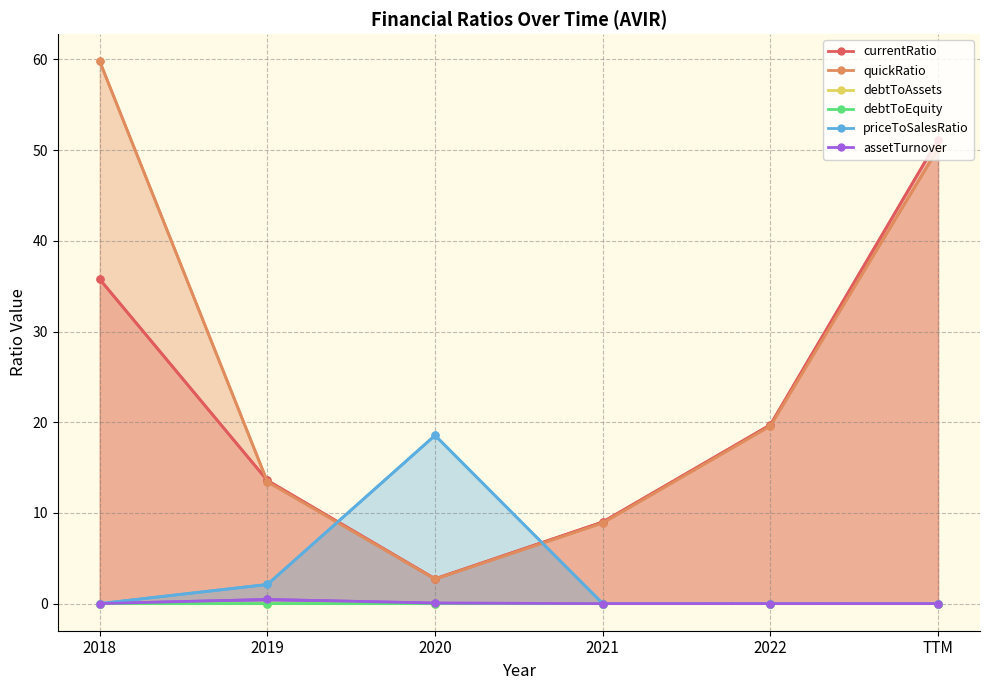

True or false: quickRatio and debtToAssets intersect in this chart.

False